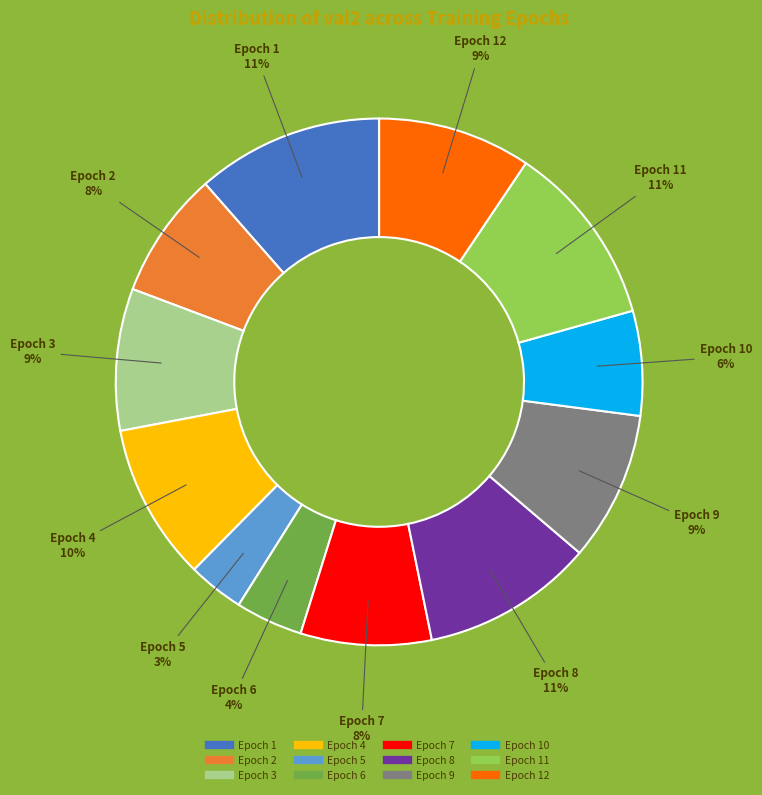

Is there any slice that represents more than half of the pie?

No